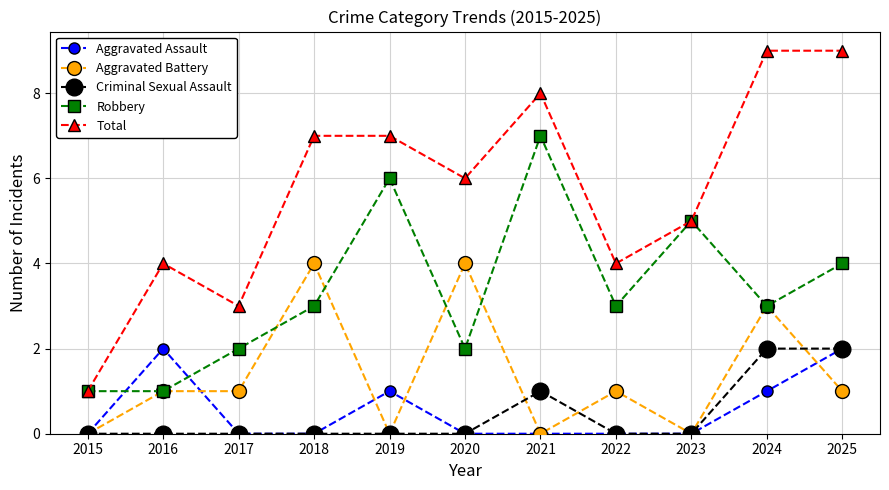

How many interior local peaks does the Robbery series have?

3